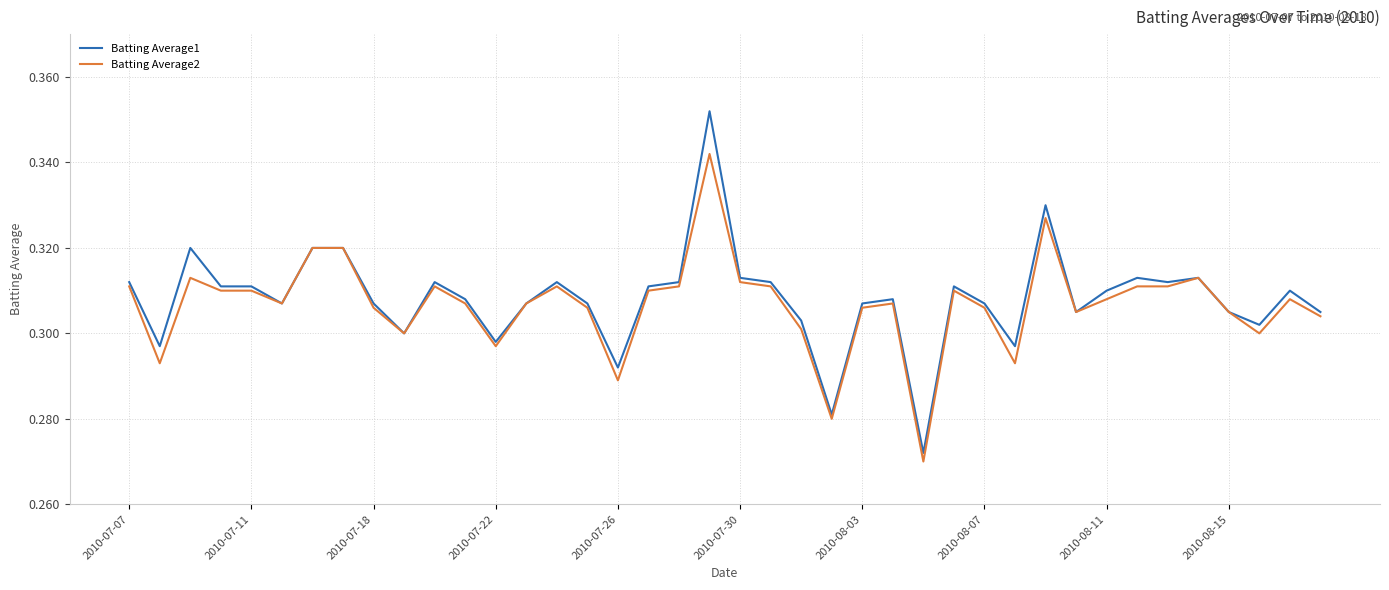

List the series in order of their peak value, highest first.

Batting Average1, Batting Average2